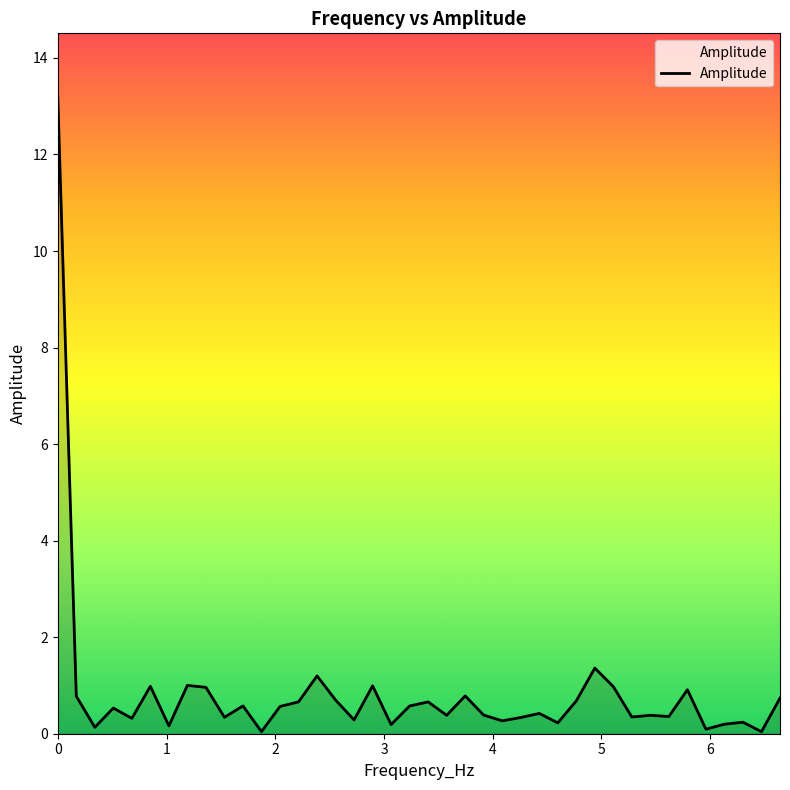

What is the sum of all values?

34.0